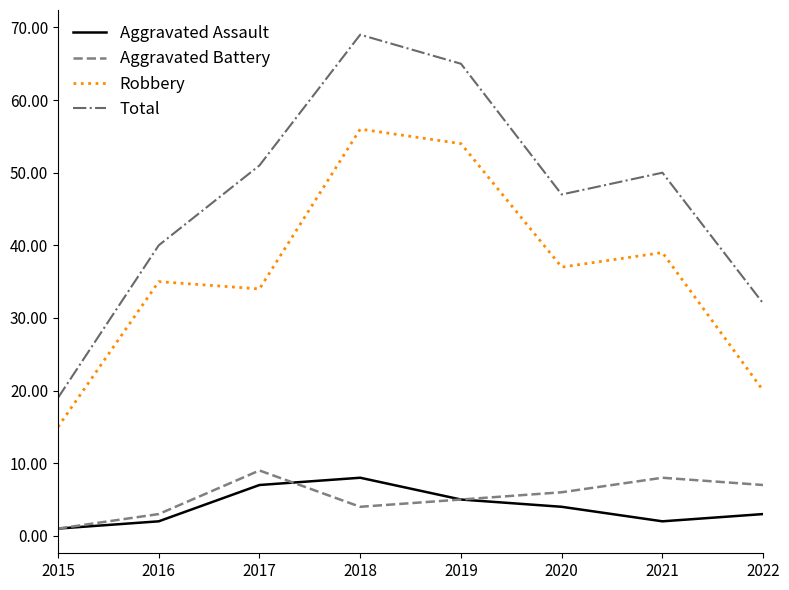

True or false: Total has a value of 15 at 2020.

False